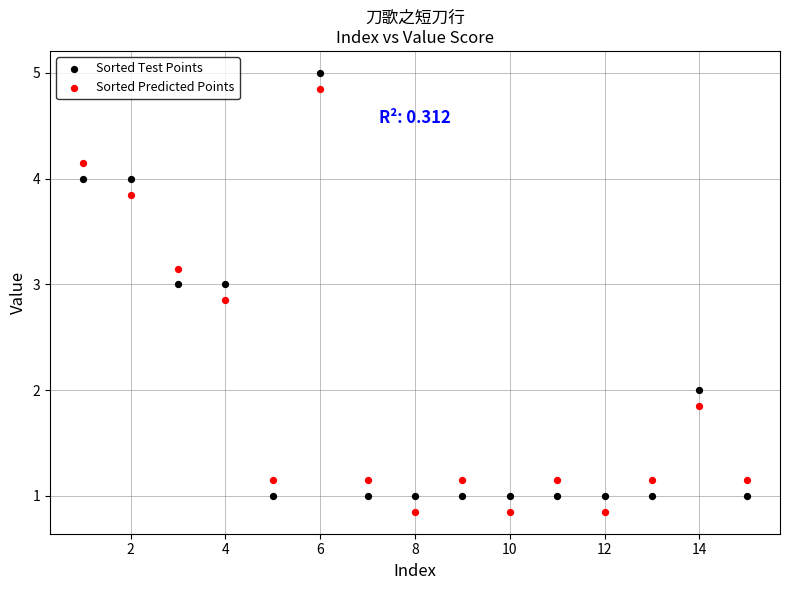

Across all data points, what is the range of X values (max minus min)?

14.0